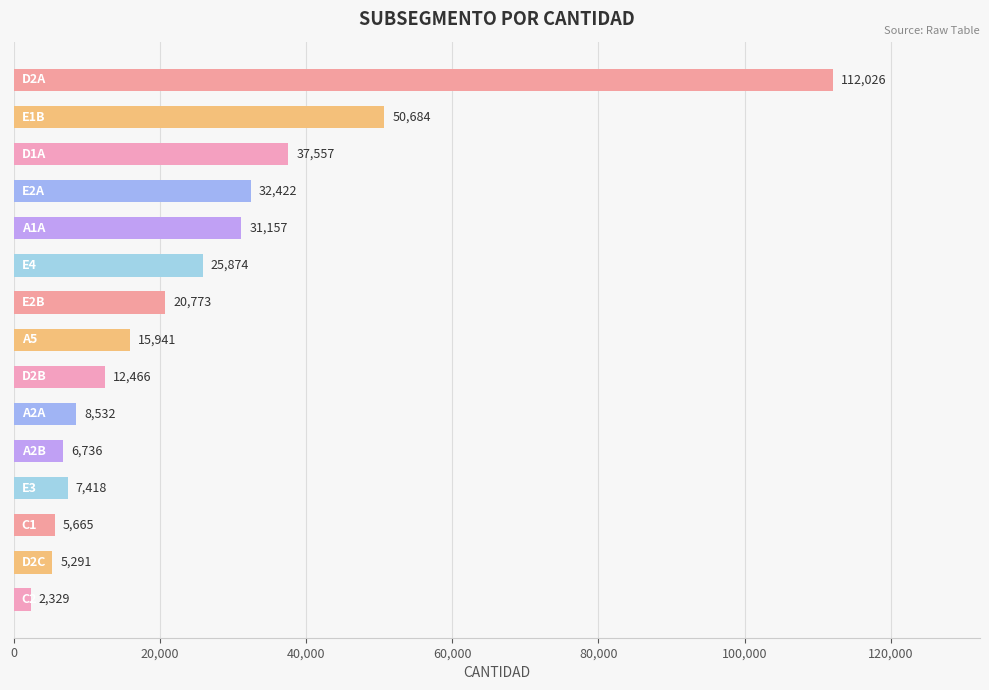

Are the bars grouped side by side (vs. stacked)?

No